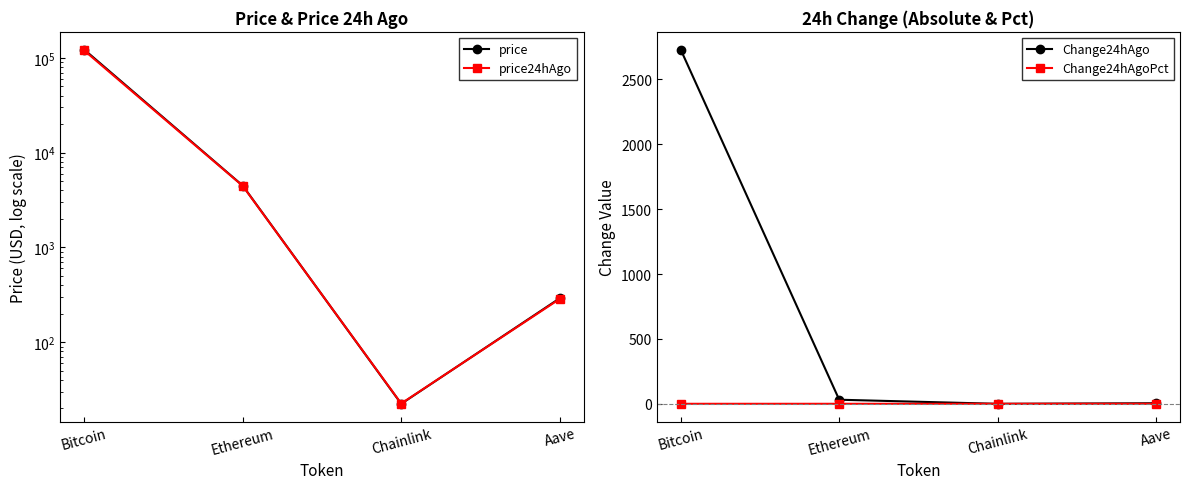

Reading right to left, transcribe all the data shown in this chart.

price: 290.8	22.4	4488.6	122238.0
price24hAgo: 286.5	22.6	4457.2	119508.0
Change24hAgo: 4.4	-0.1	31.4	2730.0
Change24hAgoPct: 0.0	-0.0	0.0	0.0